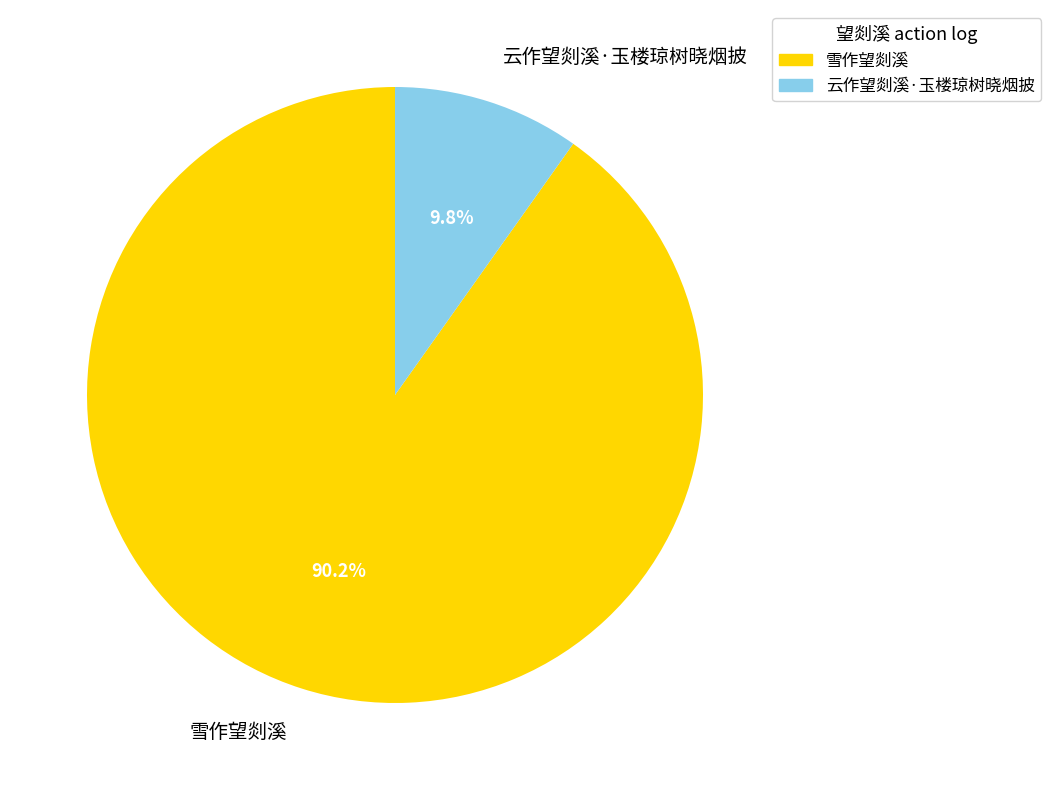

What percentage do 云作望剡溪·玉楼琼树晓烟披 and 雪作望剡溪 together represent?

100.0%